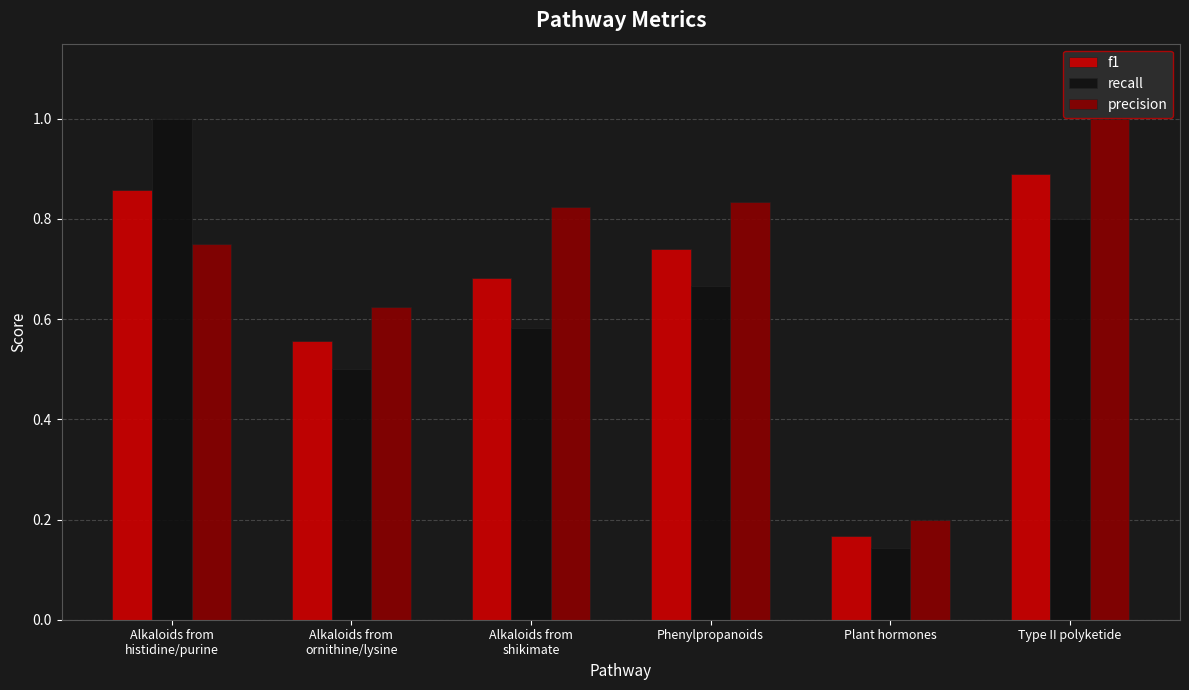

What are all the series names shown in the legend?

f1, recall, precision